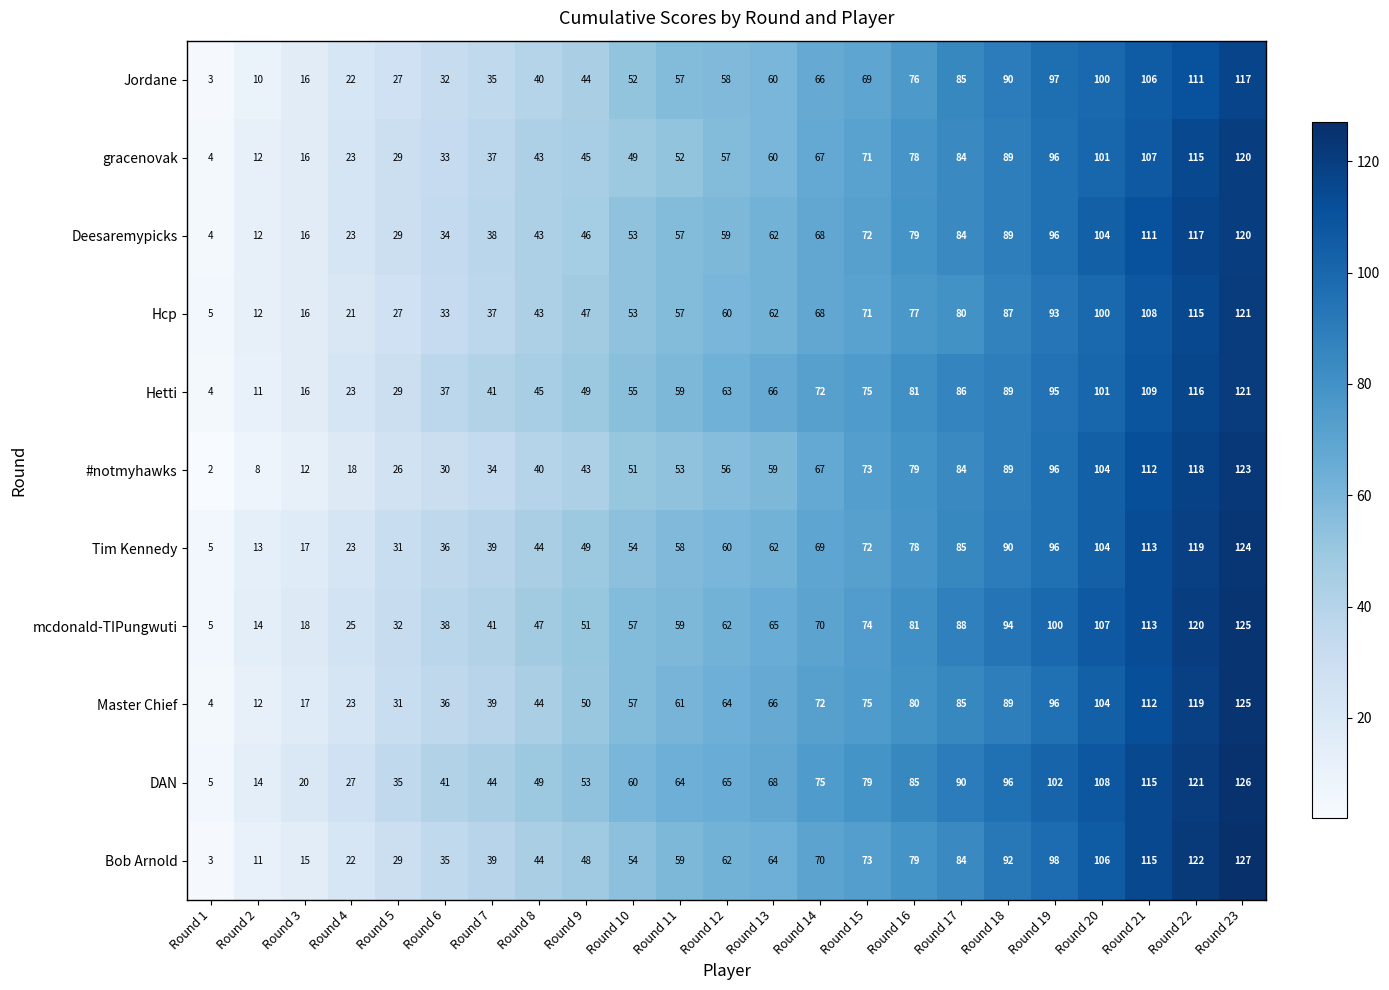

What is the total value across all series at Round 11?

636